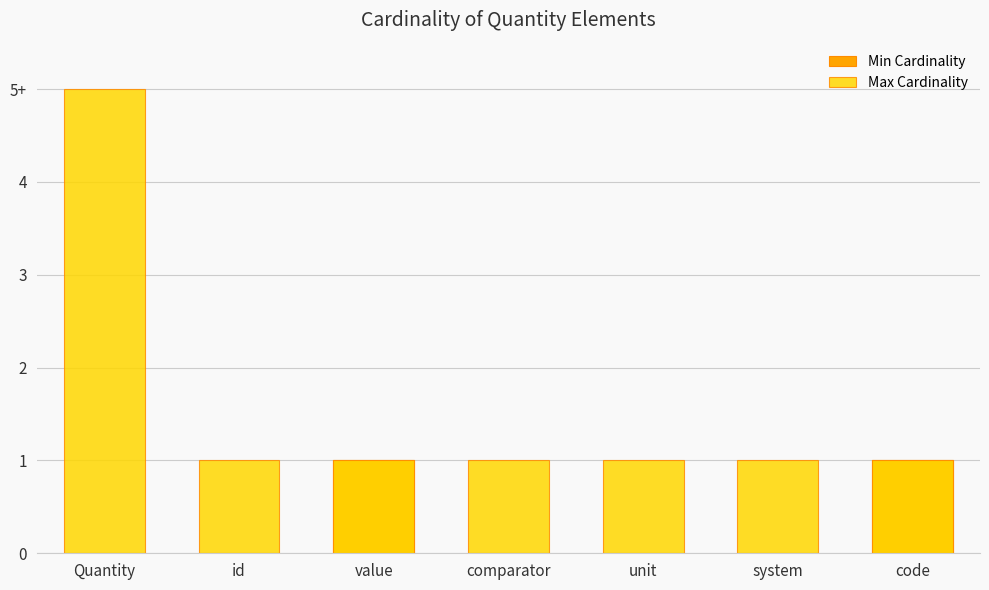

Reading left to right, what are all the values shown in this chart?

Min Cardinality: 0	0	1	0	0	0	1
Max Cardinality: 5	1	1	1	1	1	1